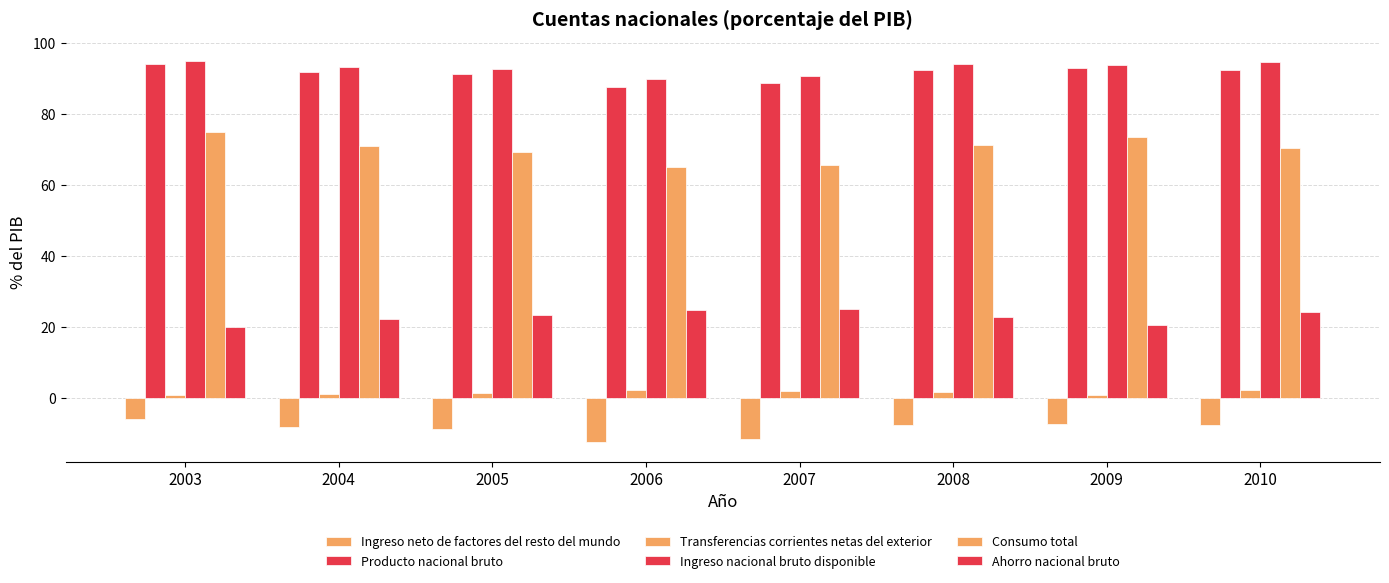

What is the difference between the maximum and minimum values in the Ingreso nacional bruto disponible series?

5.0